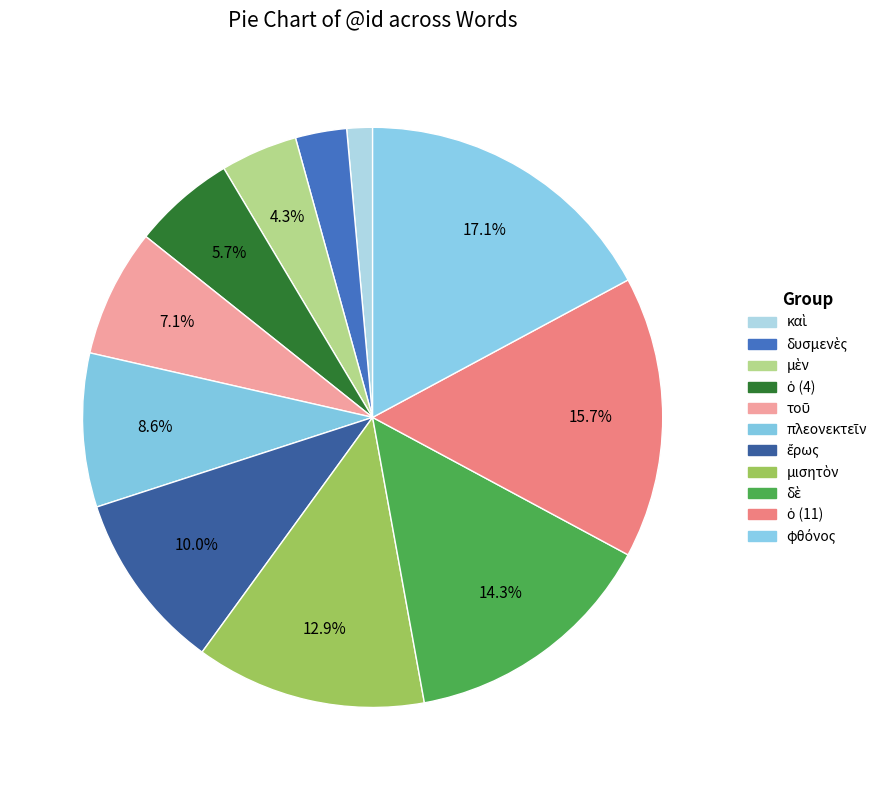

Count the number of slices in the pie.

11